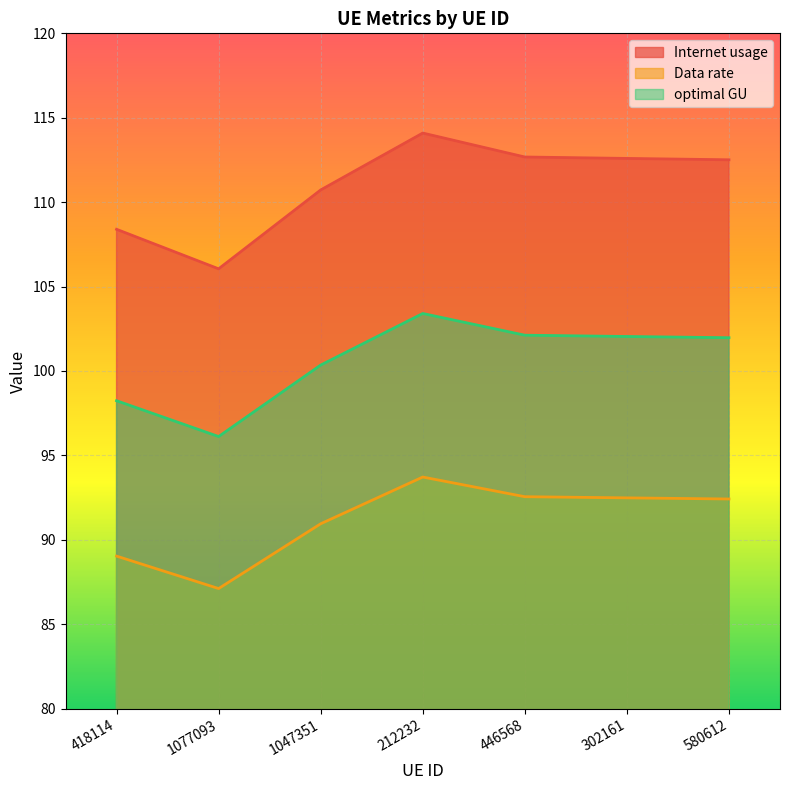

Reading left to right, extract all data points from this chart.

Internet usage: 418114=108.4	1077093=106.1	1047351=110.7	212232=114.1	446568=112.7	302161=112.6	580612=112.5
Data rate: 418114=89.0	1077093=87.1	1047351=91.0	212232=93.7	446568=92.6	302161=92.5	580612=92.4
optimal GU: 418114=98.2	1077093=96.1	1047351=100.4	212232=103.4	446568=102.1	302161=102.0	580612=102.0